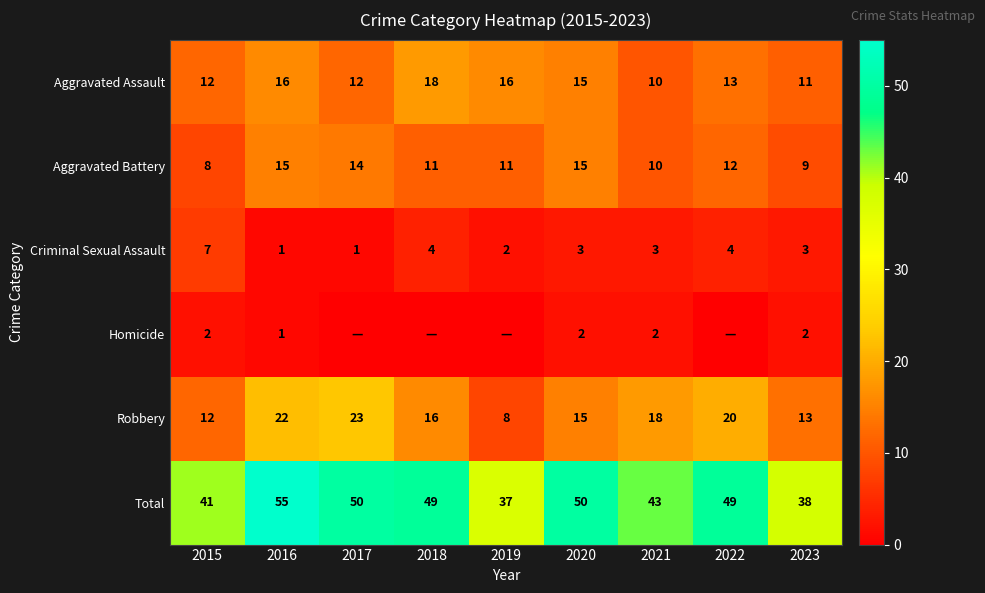

Which has a higher value, 2020 or 2015?

2020